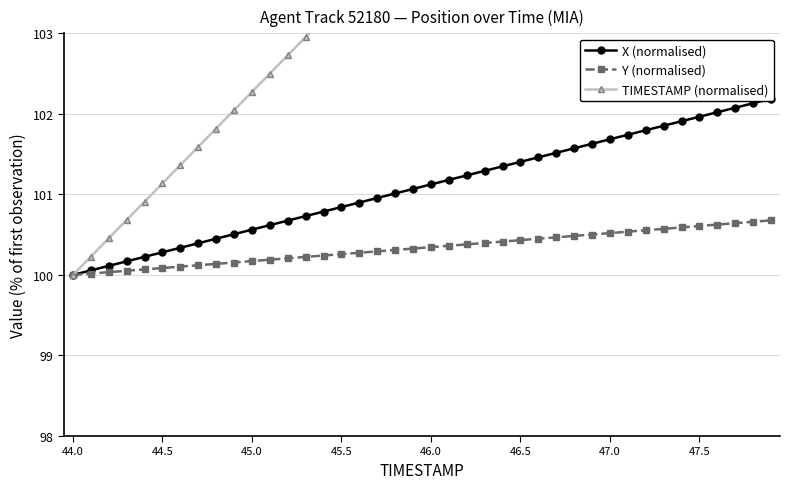

What is the smallest value displayed?

100.0